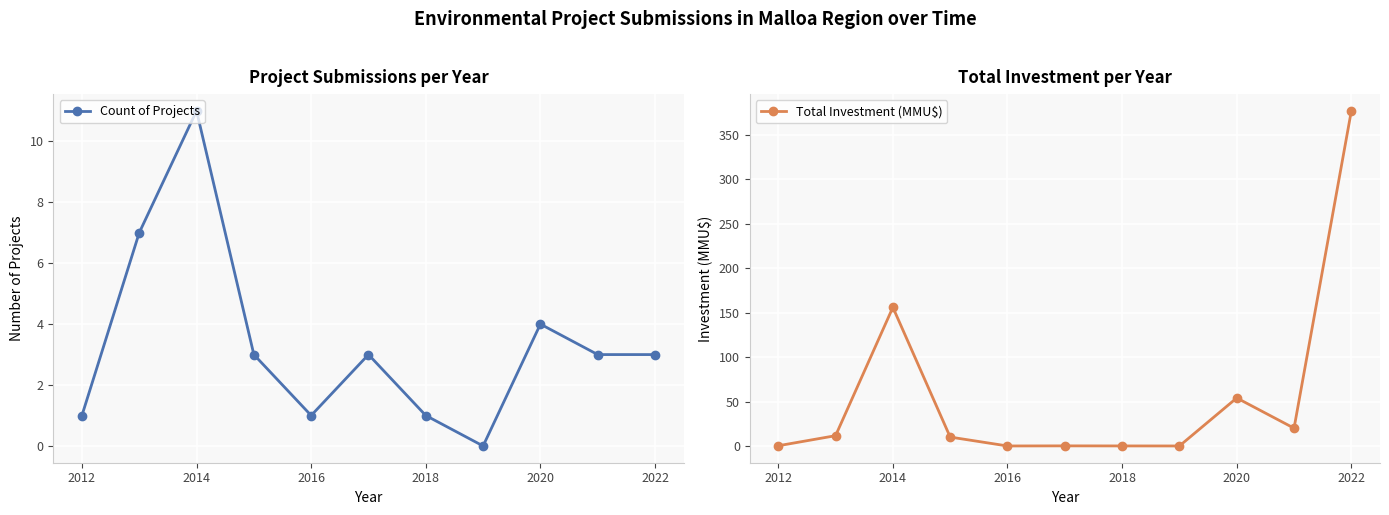

What is the difference between the second highest and minimum values in the Count of Projects series?

7